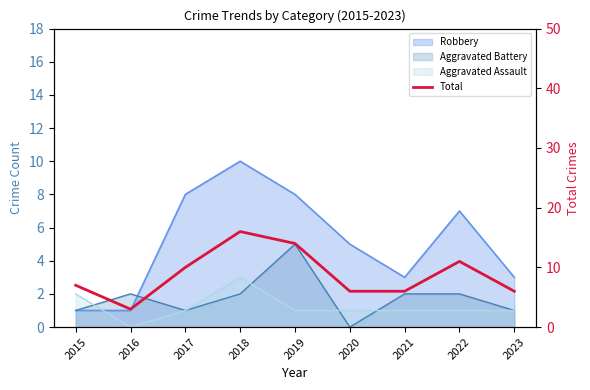

Where does the data first go above 7?

2017